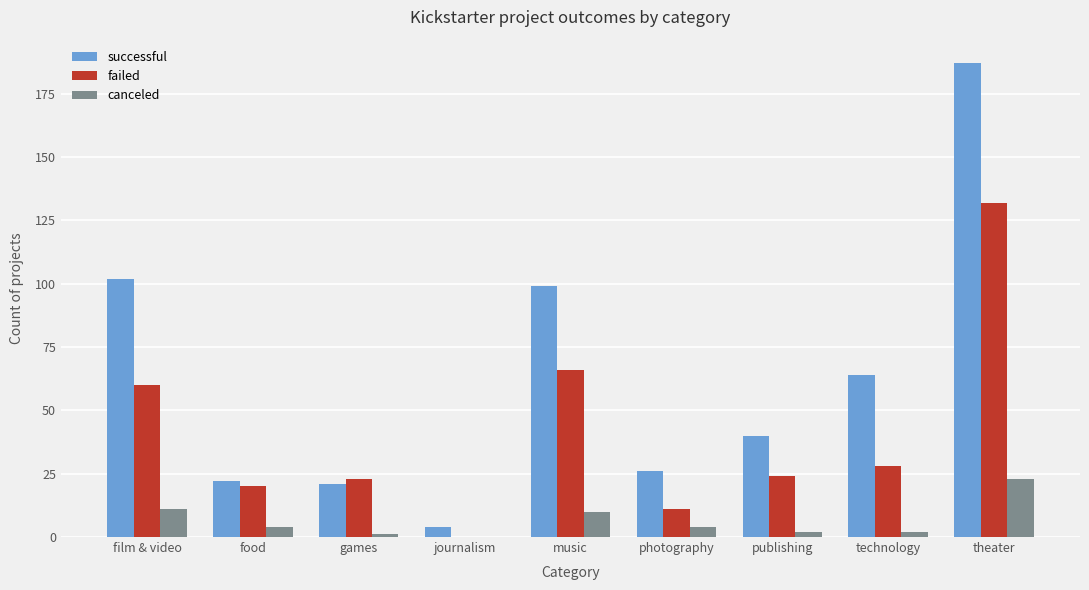

True or false: failed has a value of 28 at technology.

True